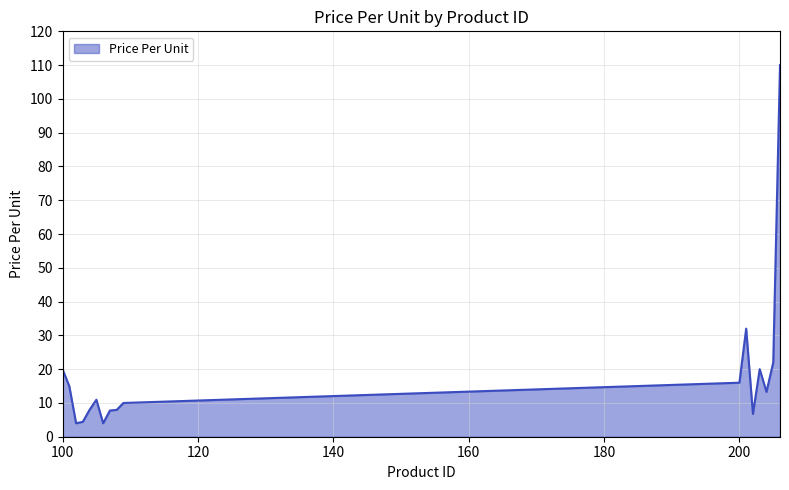

What is the smallest value displayed?

4.0